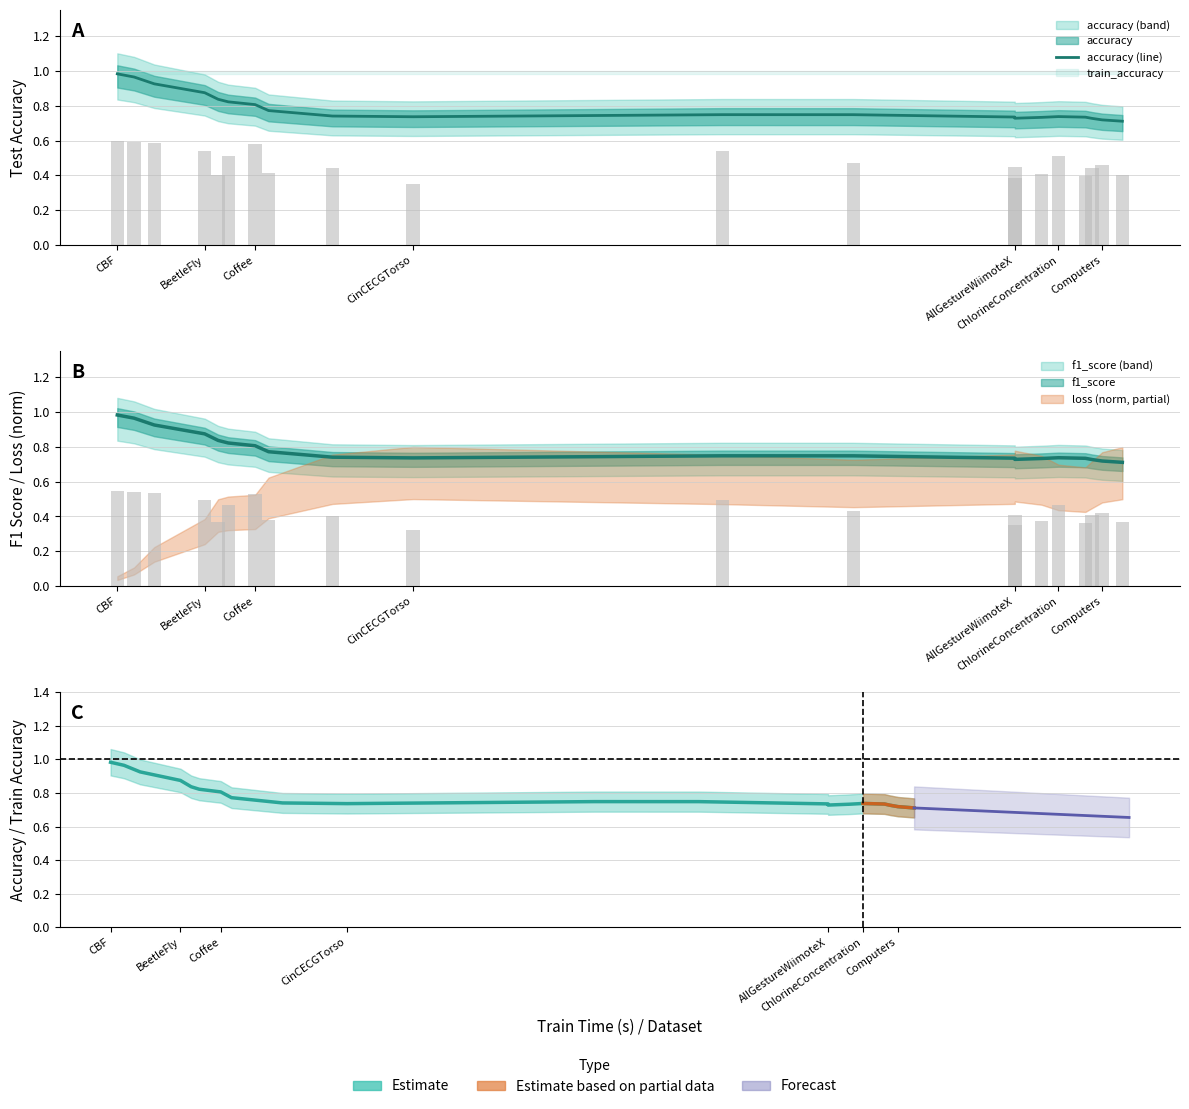

How many bars are there in each group?

2